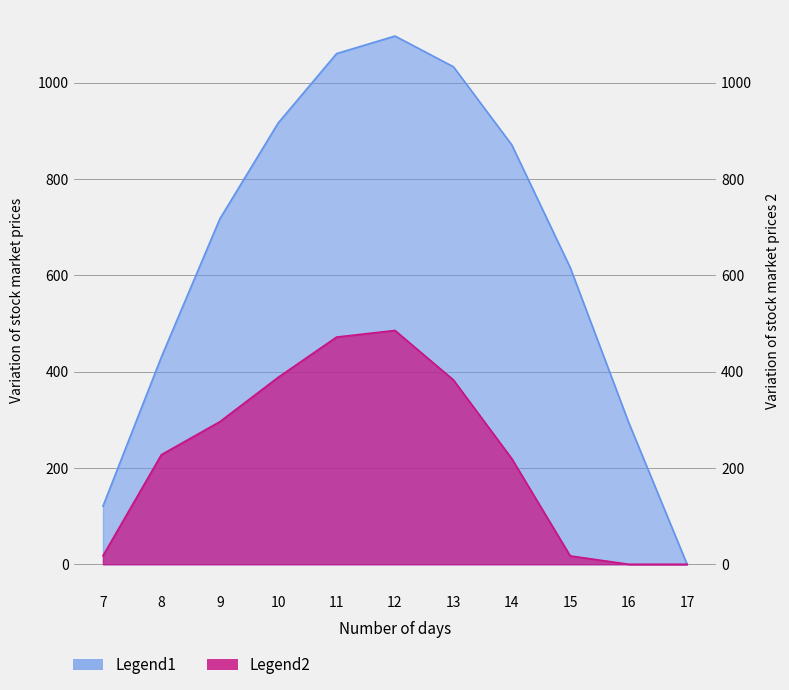

Which series has the largest range (max minus min)?

Legend1